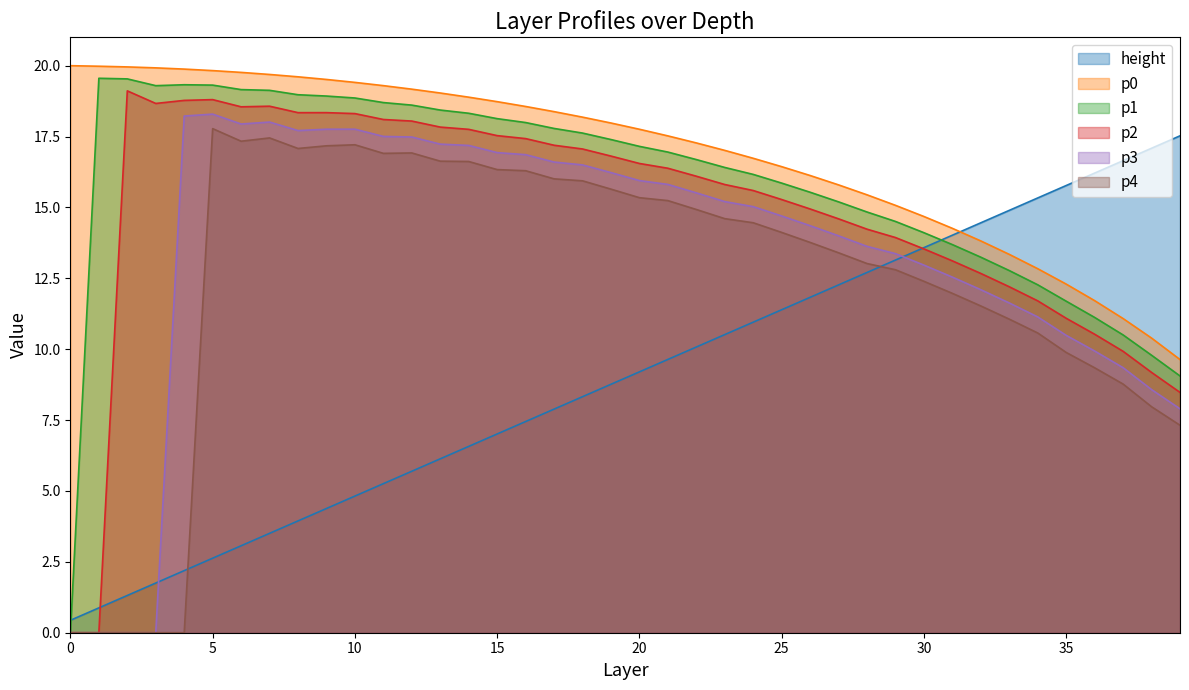

Between 9 and 1, which is larger?

9